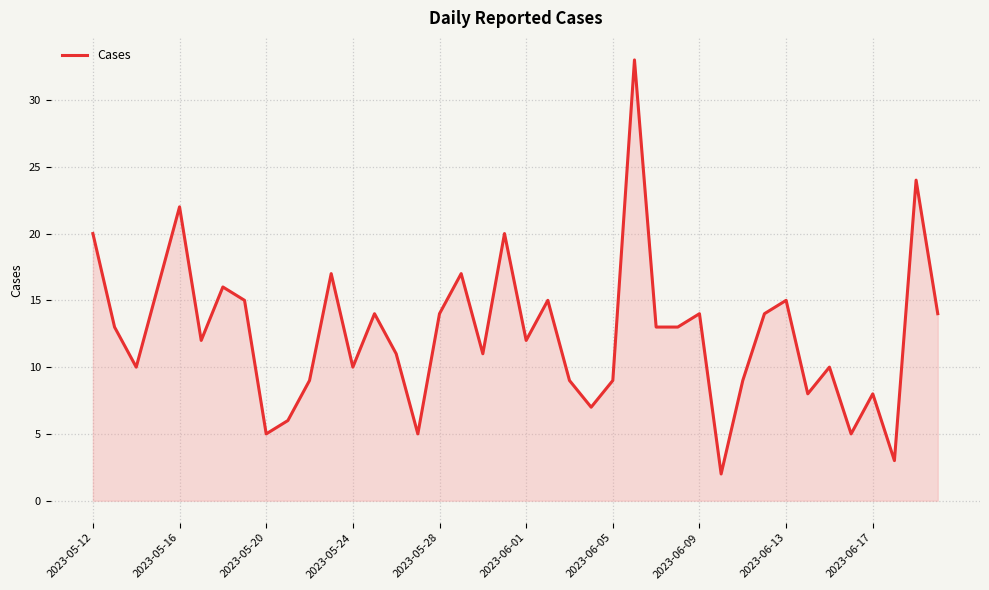

What is the greatest value displayed?

33